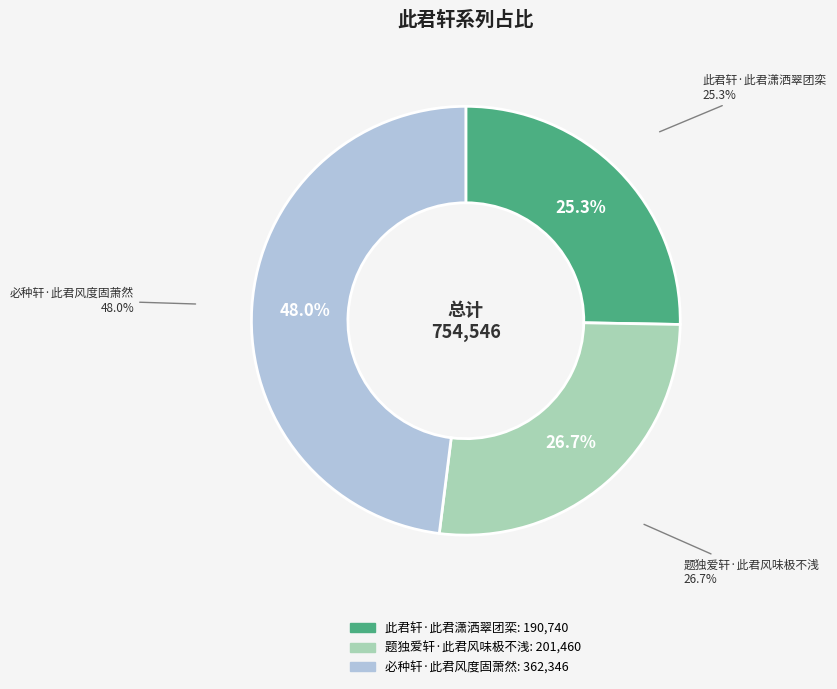

Rank the categories by value from lowest to highest.

此君轩·此君潇洒翠团栾, 题独爱轩·此君风味极不浅, 必种轩·此君风度固萧然